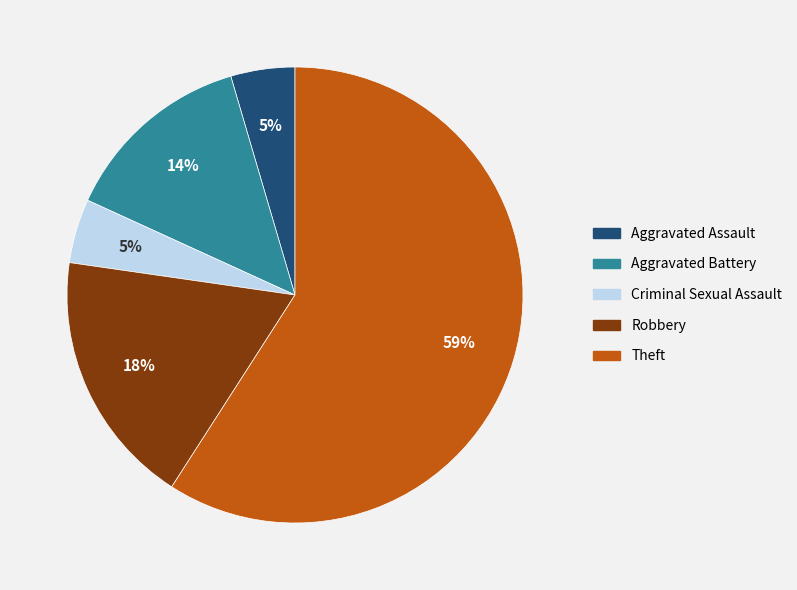

Which slice is the largest?

Theft